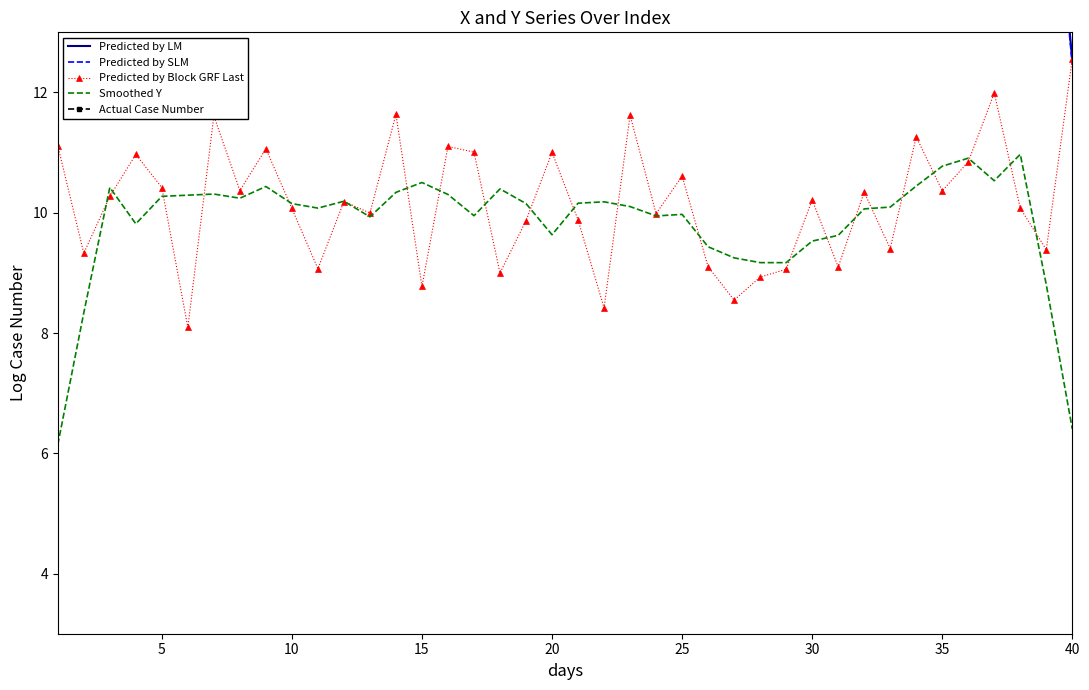

The Smoothed Y series shows 17.7 at 25. True or false?

False